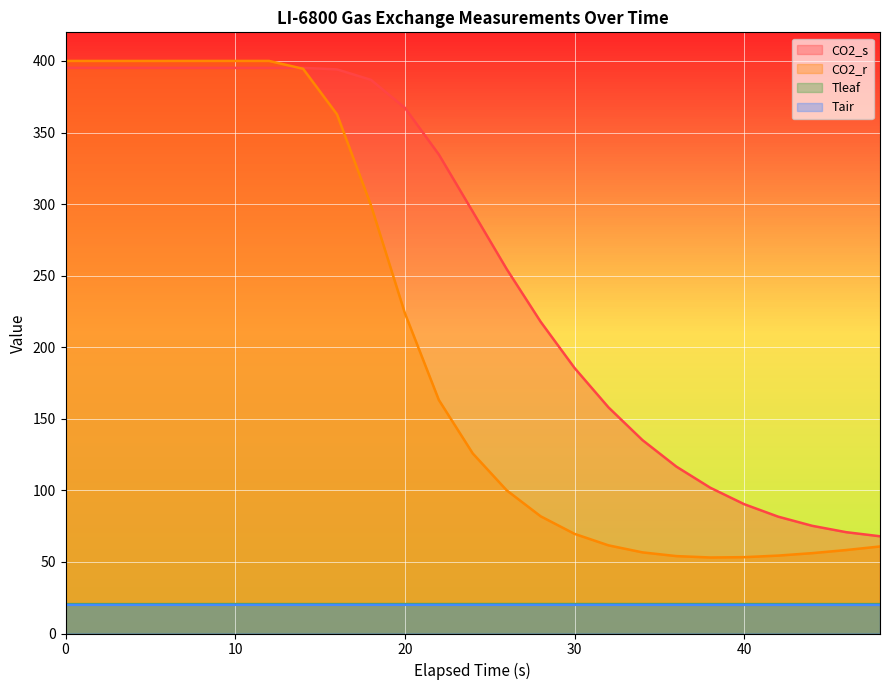

What is the difference between the highest and lowest values at 42?

61.6